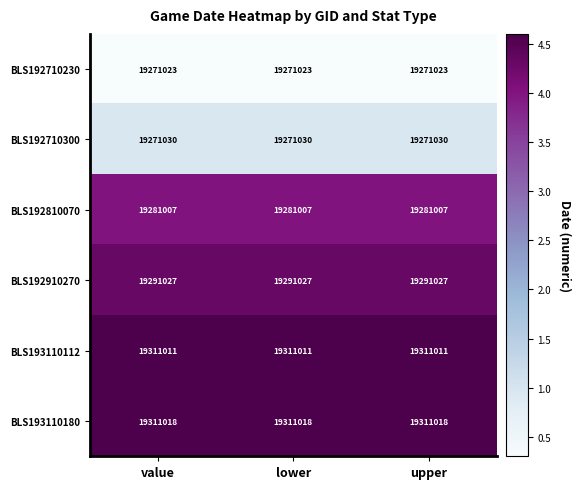

What is the minimum value for BLS192710300?

19271030